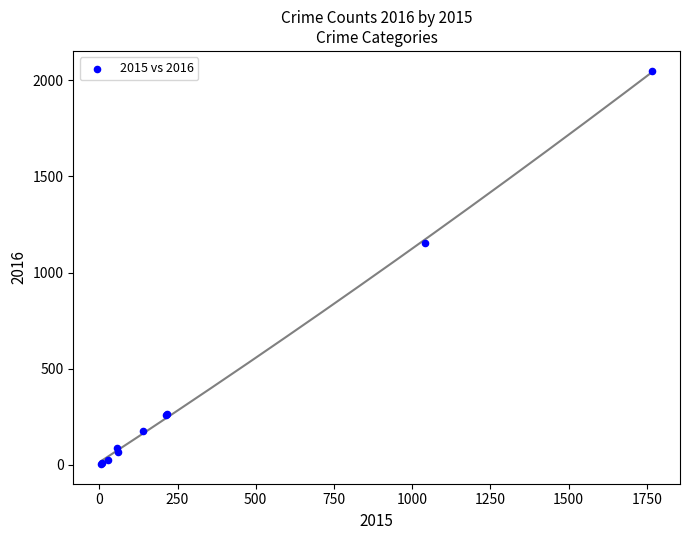

What Y value in the scatter plot is closest to 1027?

1151